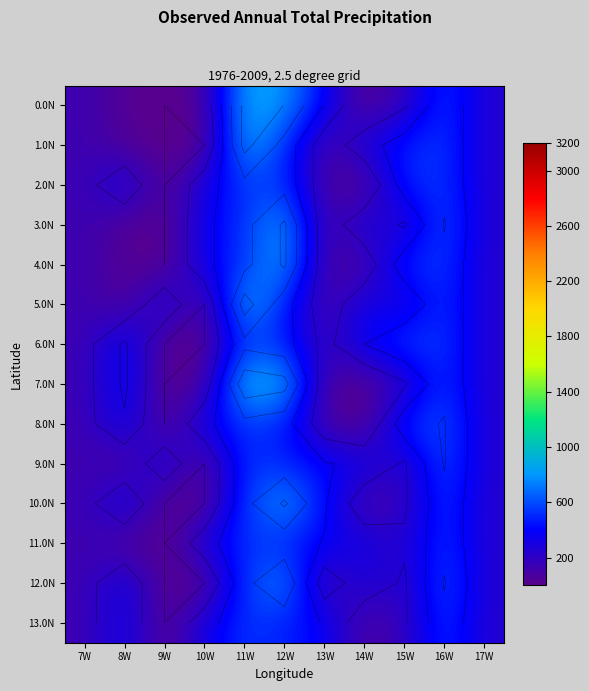

Which category has the highest value in the 1.0N series?

11W